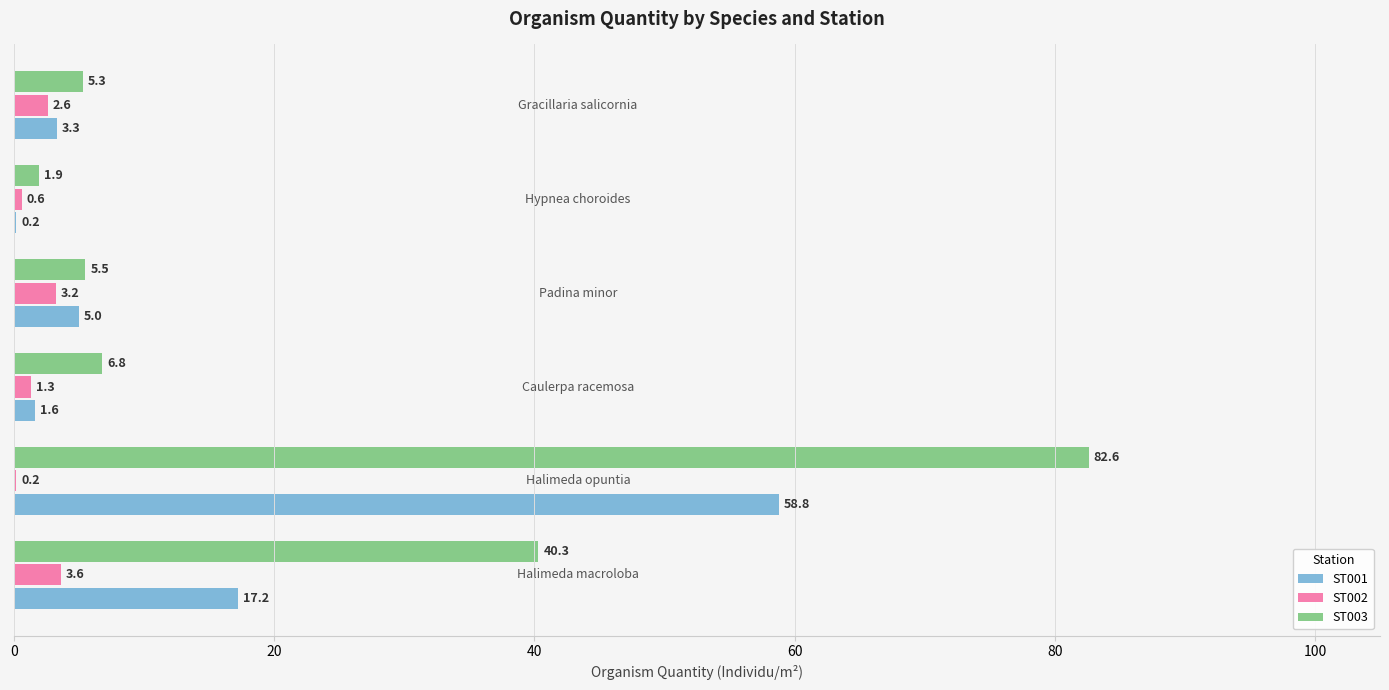

What is the maximum value shown in the chart?

82.6